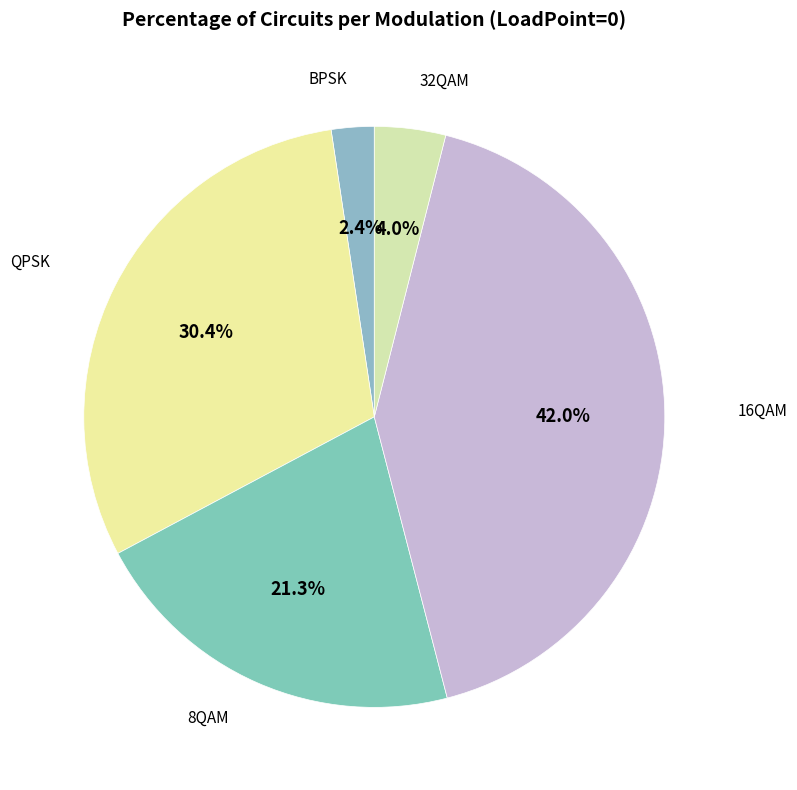

Count the number of slices in the pie.

5